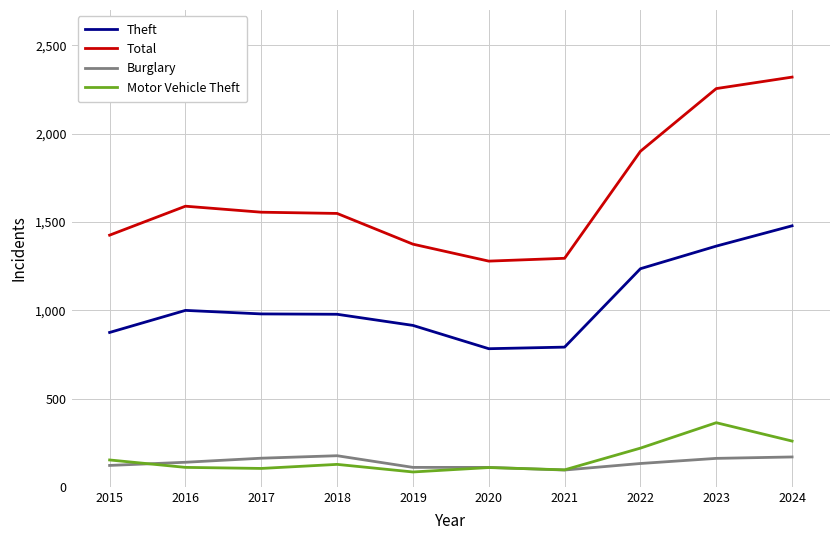

What is the average value of the Total series?

1654